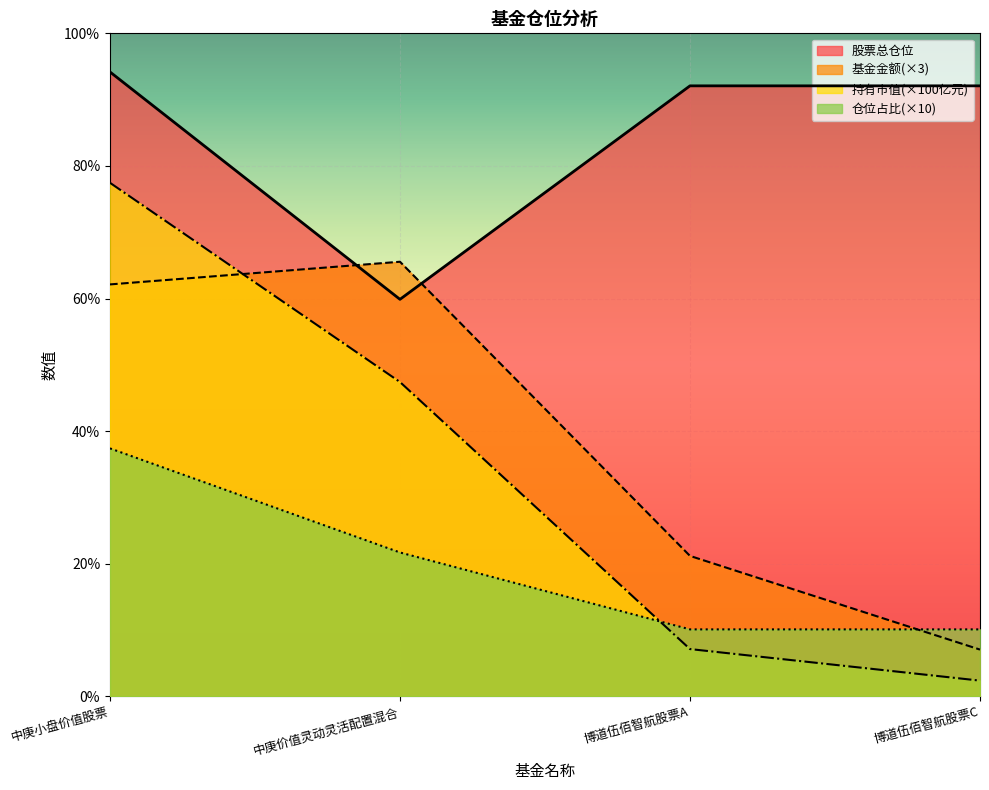

What is the total value across all series at 中庚小盘价值股票?

271.2